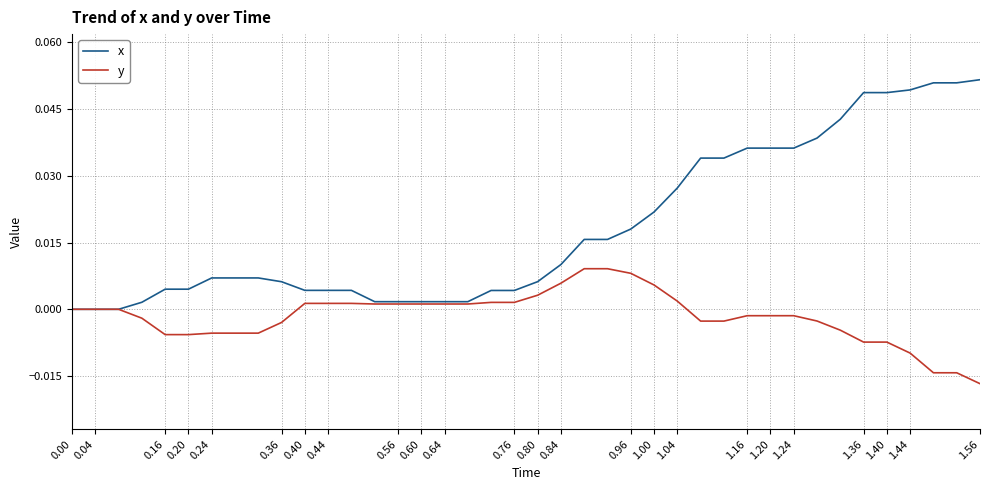

Which series has the largest range (max minus min)?

x